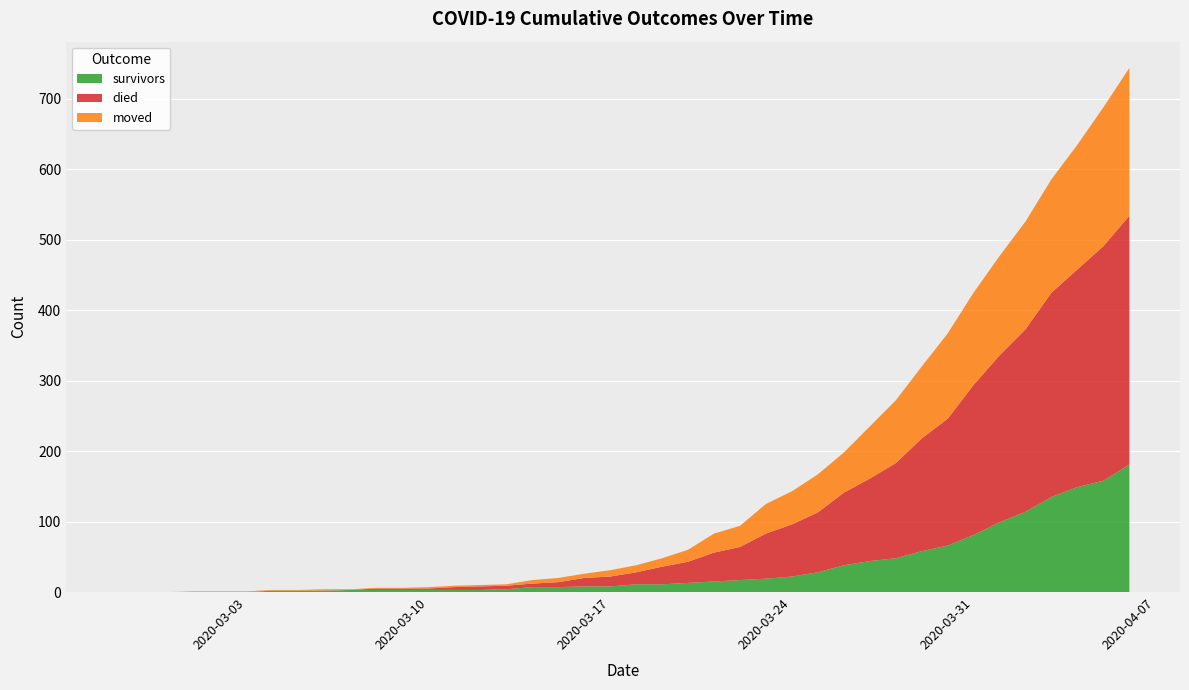

Reading left to right, extract all data points from this chart.

survivors: 2020-02-27=0	2020-02-28=0	2020-02-29=0	2020-03-01=0	2020-03-02=0	2020-03-03=0	2020-03-04=2	2020-03-05=2	2020-03-06=2	2020-03-07=3	2020-03-08=3	2020-03-09=3	2020-03-10=3	2020-03-11=3	2020-03-12=3	2020-03-13=4	2020-03-14=7	2020-03-15=7	2020-03-16=8	2020-03-17=8	2020-03-18=11	2020-03-19=11	2020-03-20=13	2020-03-21=15	2020-03-22=17	2020-03-23=19	2020-03-24=22	2020-03-25=28	2020-03-26=38	2020-03-27=44	2020-03-28=48	2020-03-29=58	2020-03-30=66	2020-03-31=81	2020-04-01=99	2020-04-02=114	2020-04-03=135	2020-04-04=149	2020-04-05=158	2020-04-06=181
died: 2020-02-27=0	2020-02-28=0	2020-02-29=0	2020-03-01=0	2020-03-02=0	2020-03-03=0	2020-03-04=0	2020-03-05=0	2020-03-06=0	2020-03-07=0	2020-03-08=2	2020-03-09=2	2020-03-10=2	2020-03-11=4	2020-03-12=5	2020-03-13=5	2020-03-14=5	2020-03-15=7	2020-03-16=12	2020-03-17=14	2020-03-18=17	2020-03-19=25	2020-03-20=30	2020-03-21=41	2020-03-22=47	2020-03-23=64	2020-03-24=74	2020-03-25=85	2020-03-26=103	2020-03-27=117	2020-03-28=135	2020-03-29=160	2020-03-30=180	2020-03-31=213	2020-04-01=237	2020-04-02=259	2020-04-03=290	2020-04-04=309	2020-04-05=333	2020-04-06=353
moved: 2020-02-27=0	2020-02-28=0	2020-02-29=0	2020-03-01=1	2020-03-02=1	2020-03-03=1	2020-03-04=1	2020-03-05=1	2020-03-06=2	2020-03-07=1	2020-03-08=1	2020-03-09=1	2020-03-10=2	2020-03-11=2	2020-03-12=2	2020-03-13=2	2020-03-14=5	2020-03-15=6	2020-03-16=6	2020-03-17=9	2020-03-18=10	2020-03-19=12	2020-03-20=17	2020-03-21=27	2020-03-22=30	2020-03-23=42	2020-03-24=47	2020-03-25=54	2020-03-26=57	2020-03-27=74	2020-03-28=89	2020-03-29=102	2020-03-30=121	2020-03-31=131	2020-04-01=141	2020-04-02=153	2020-04-03=161	2020-04-04=177	2020-04-05=197	2020-04-06=210